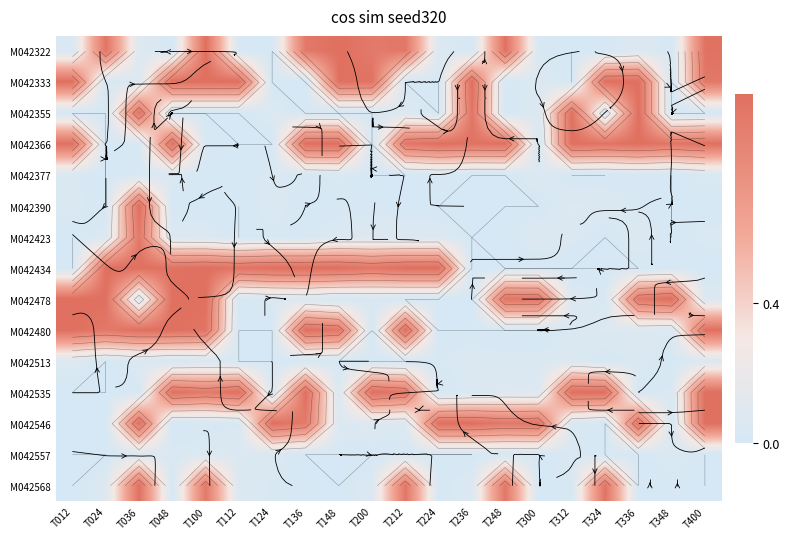

What is the spread (max minus min) of values at T136?

1.0